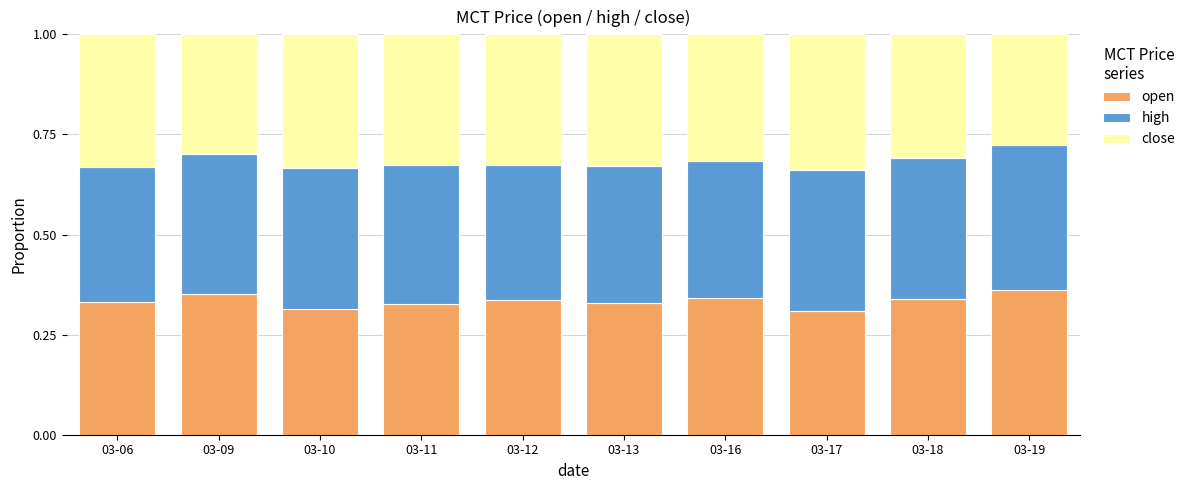

The open series shows 0.3 at 03-17. True or false?

True